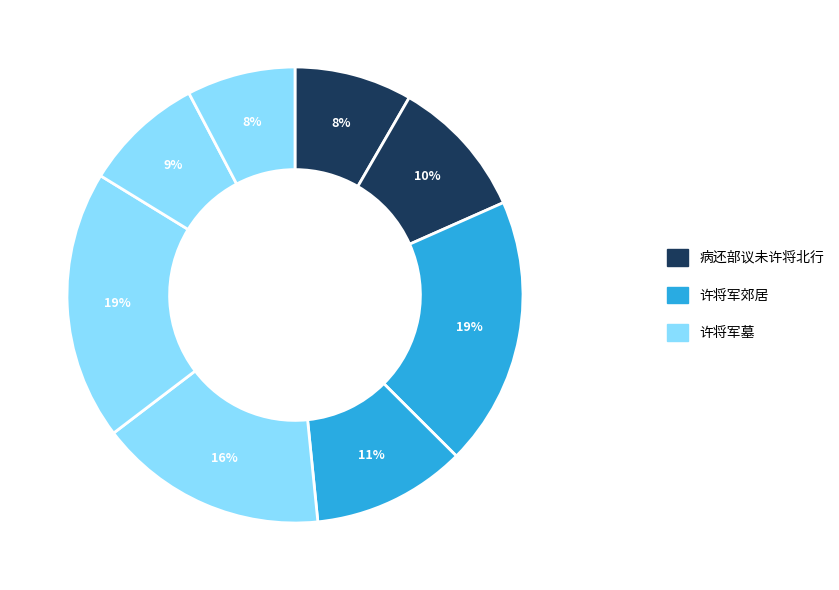

Count the number of slices in the pie.

8